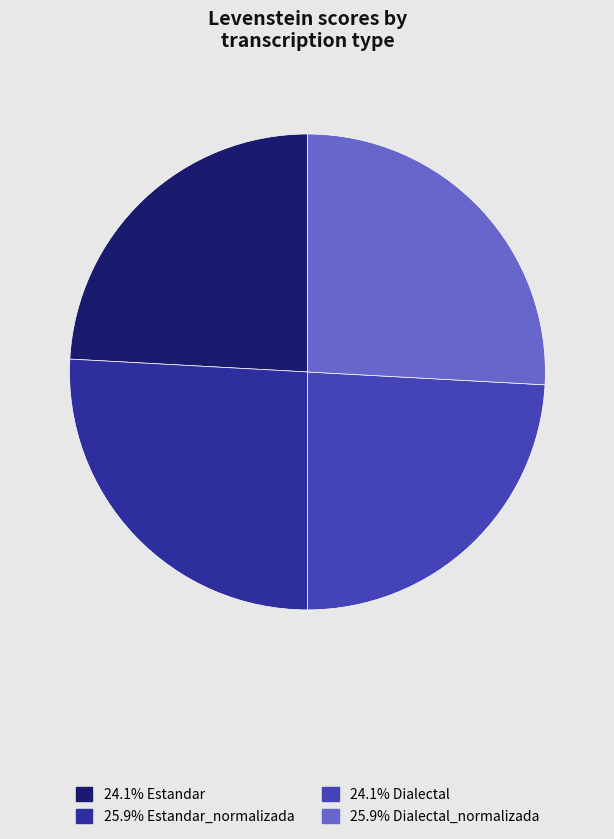

Is there a majority slice in this chart?

No